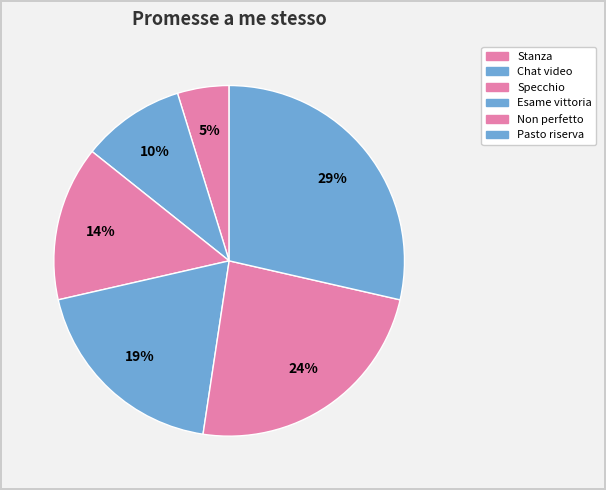

Count the number of slices in the pie.

6